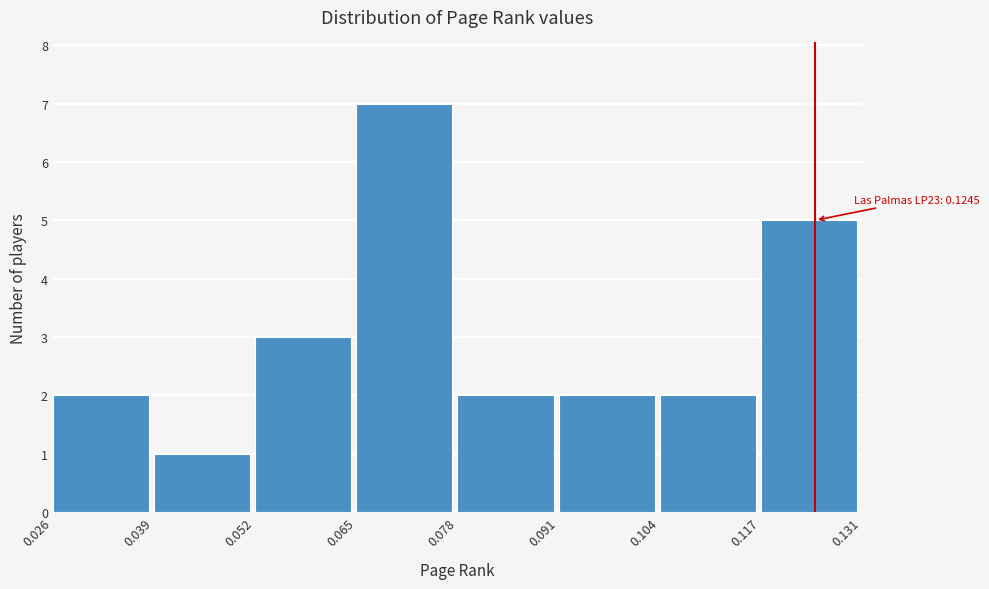

Over which range of the x-axis is the bar tallest?

0.065 to 0.078